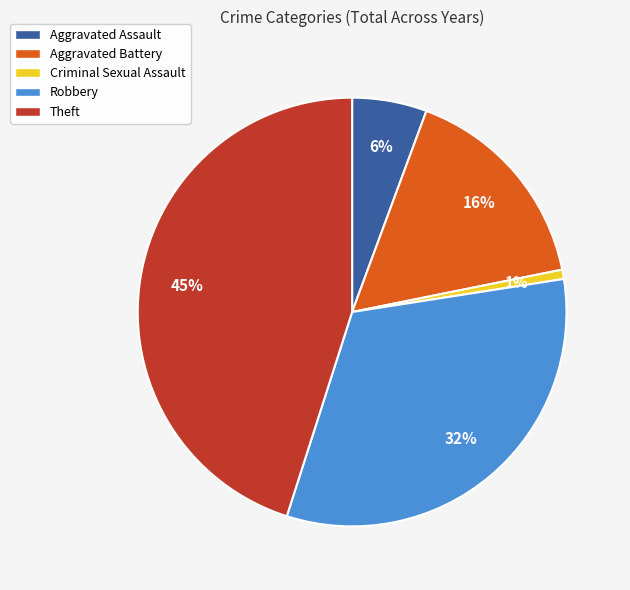

How many segments does this pie chart have?

5